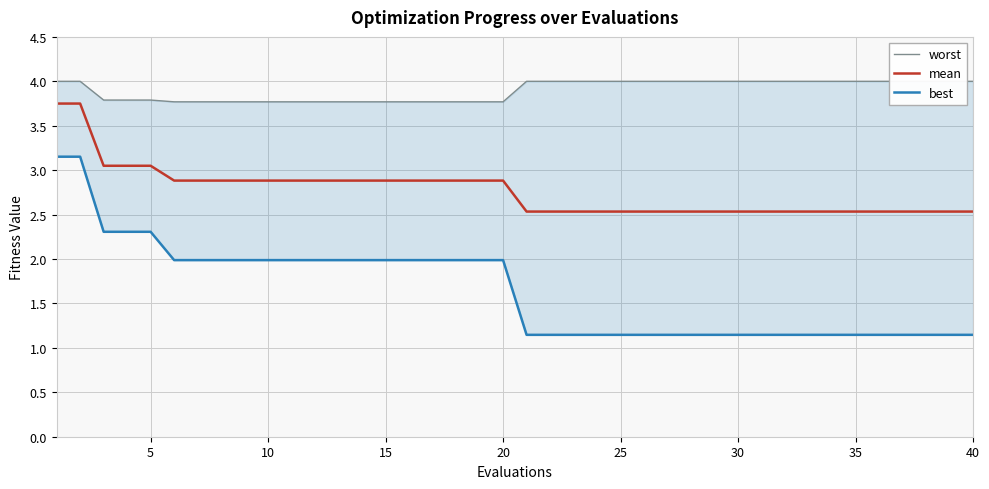

What is the difference between the maximum and second lowest values in the worst series?

0.2